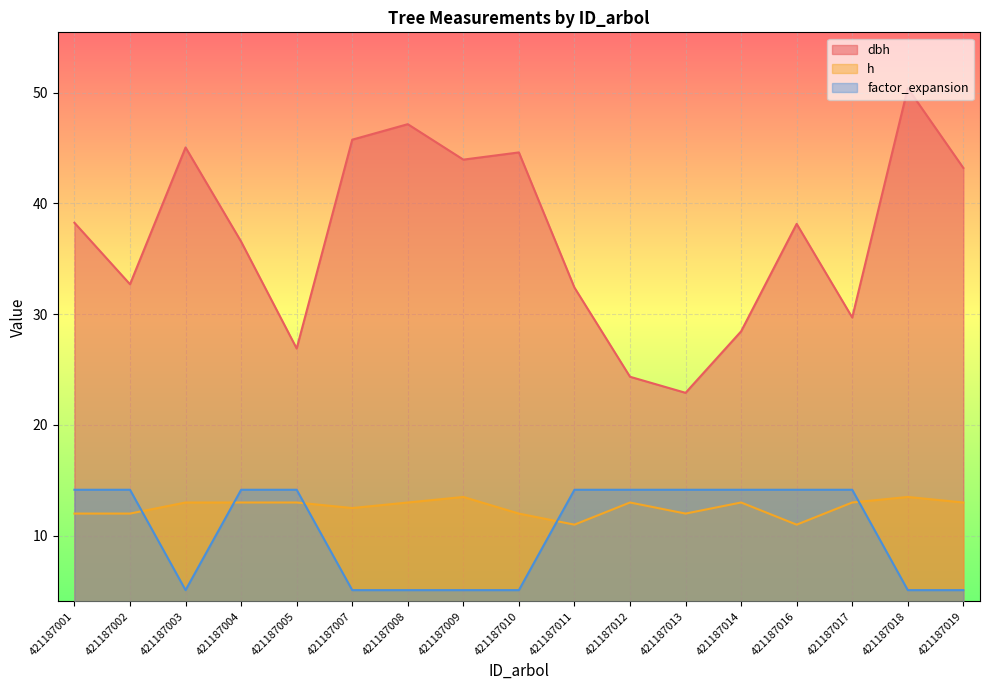

The value of factor_expansion at 421187012 is 7.3. True or false?

False